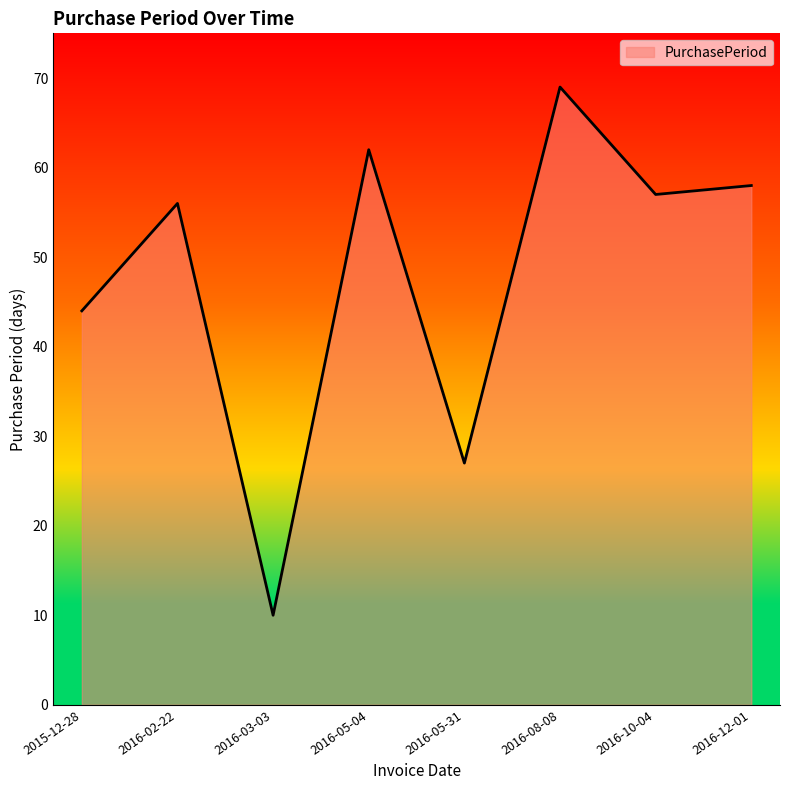

True or false: there are more than 2 points higher than both neighbors.

True